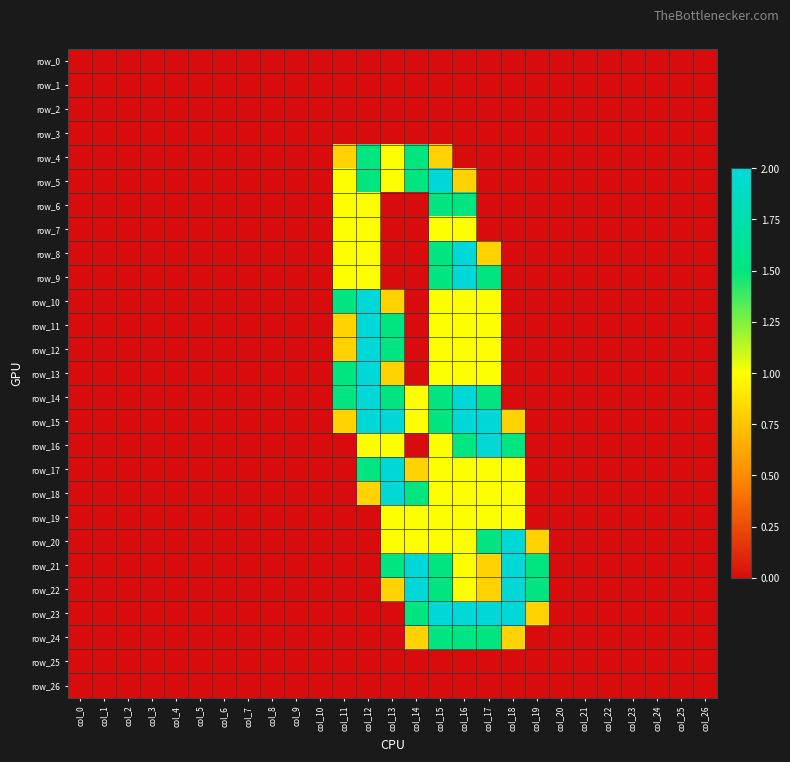

Rank the series at col_23 from highest to lowest value.

row_0, row_1, row_2, row_3, row_4, row_5, row_6, row_7, row_8, row_9, row_10, row_11, row_12, row_13, row_14, row_15, row_16, row_17, row_18, row_19, row_20, row_21, row_22, row_23, row_24, row_25, row_26